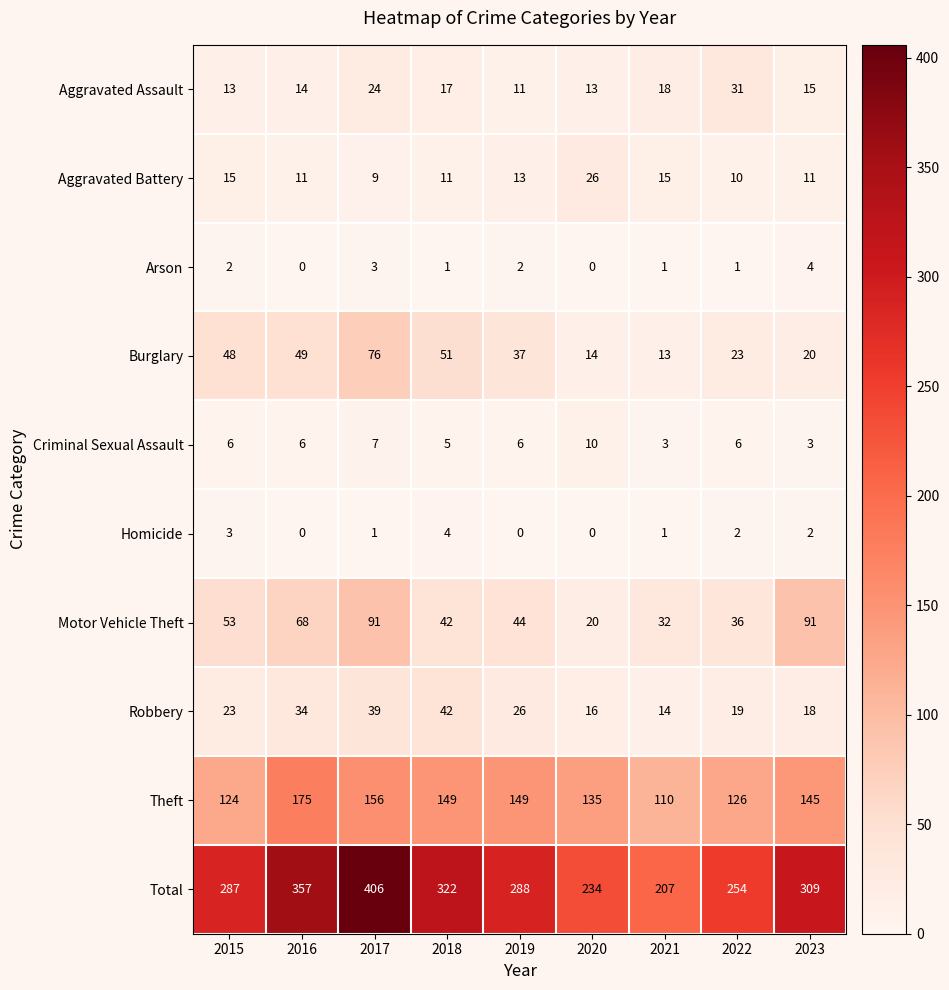

What is the highest value of the Motor Vehicle Theft series?

91